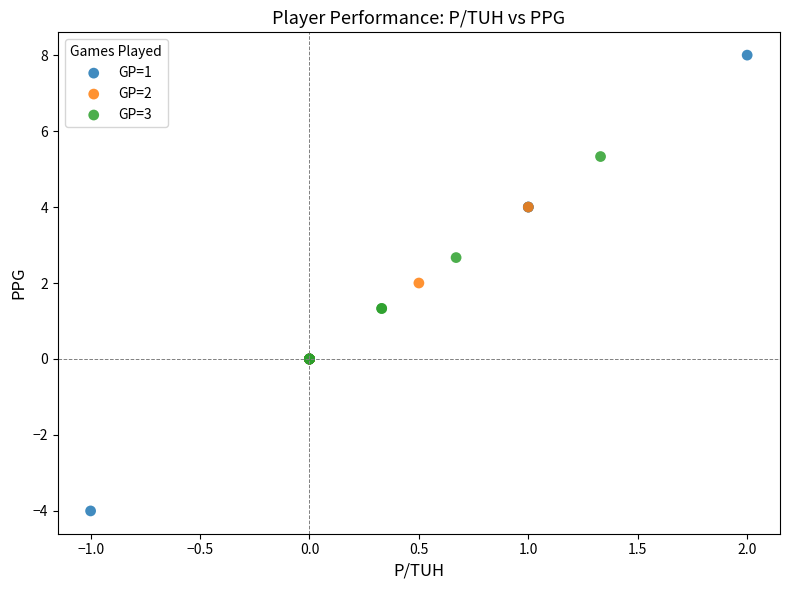

Which series contains the lowest Y value?

GP=1